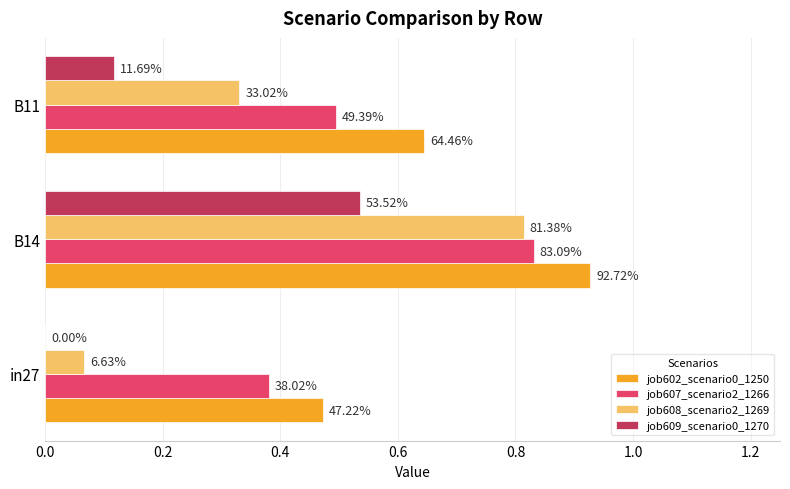

Count the job602_scenario0_1250 values in the range 0 to 1.

3